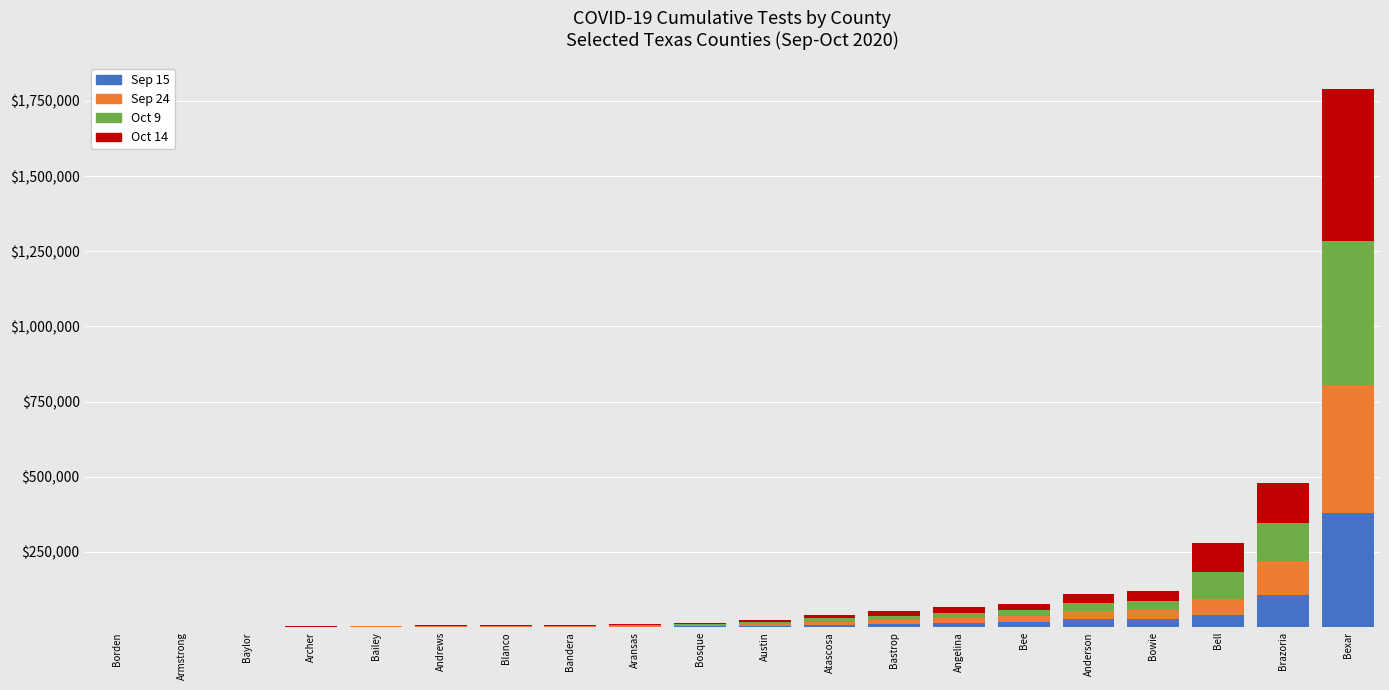

At which category is the sum across all series the highest?

Bexar